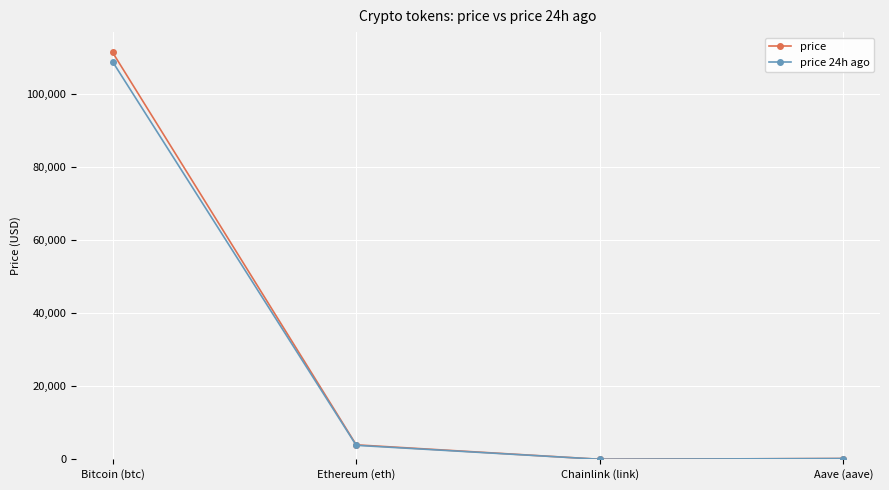

How many lines are shown in the chart?

2